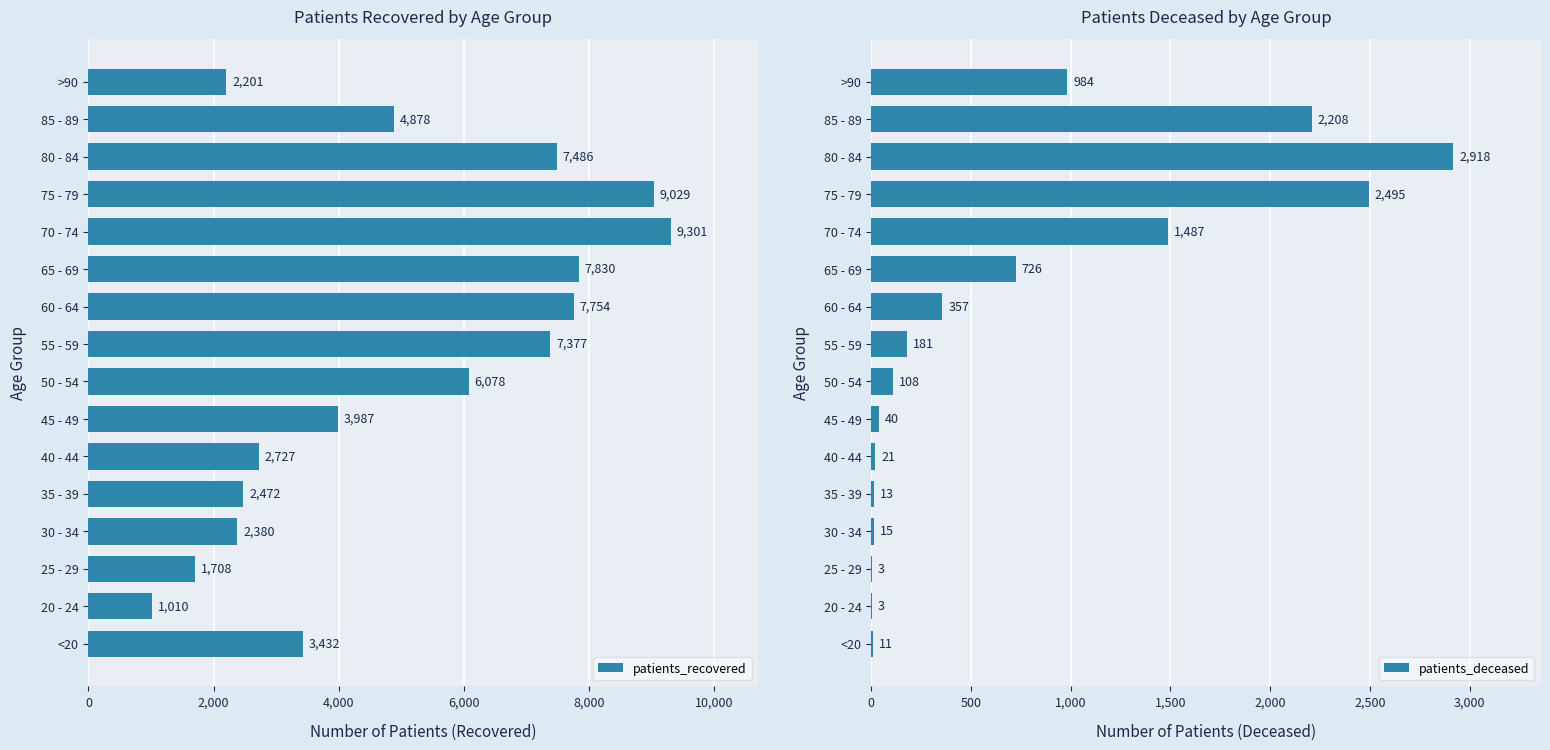

Rank the series by their average value, from lowest to highest.

patients_deceased, patients_recovered